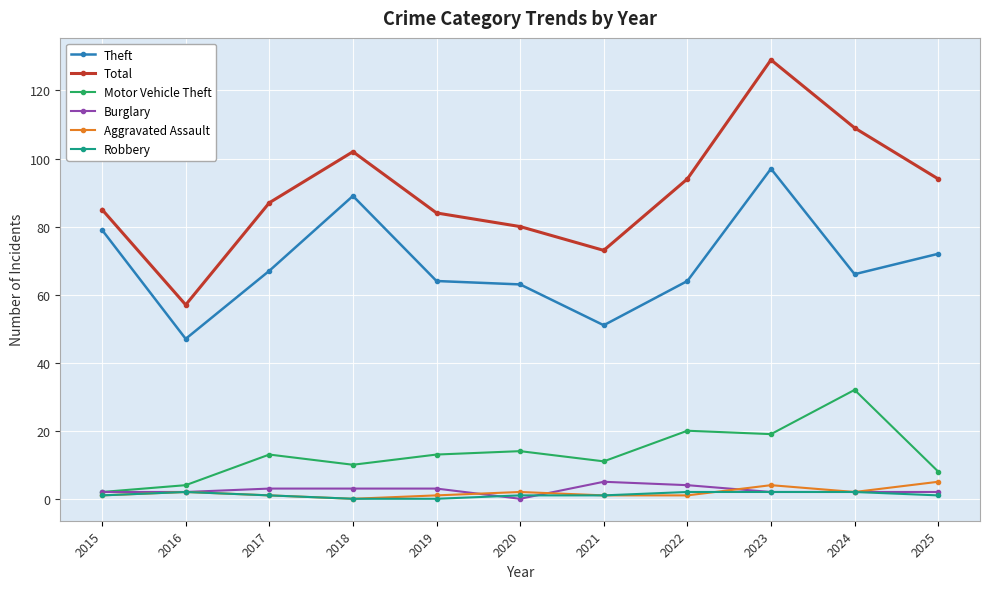

Reading left to right, what are all the values shown in this chart?

Theft: 2015=79	2016=47	2017=67	2018=89	2019=64	2020=63	2021=51	2022=64	2023=97	2024=66	2025=72
Total: 2015=85	2016=57	2017=87	2018=102	2019=84	2020=80	2021=73	2022=94	2023=129	2024=109	2025=94
Motor Vehicle Theft: 2015=2	2016=4	2017=13	2018=10	2019=13	2020=14	2021=11	2022=20	2023=19	2024=32	2025=8
Burglary: 2015=2	2016=2	2017=3	2018=3	2019=3	2020=0	2021=5	2022=4	2023=2	2024=2	2025=2
Aggravated Assault: 2015=1	2016=2	2017=1	2018=0	2019=1	2020=2	2021=1	2022=1	2023=4	2024=2	2025=5
Robbery: 2015=1	2016=2	2017=1	2018=0	2019=0	2020=1	2021=1	2022=2	2023=2	2024=2	2025=1